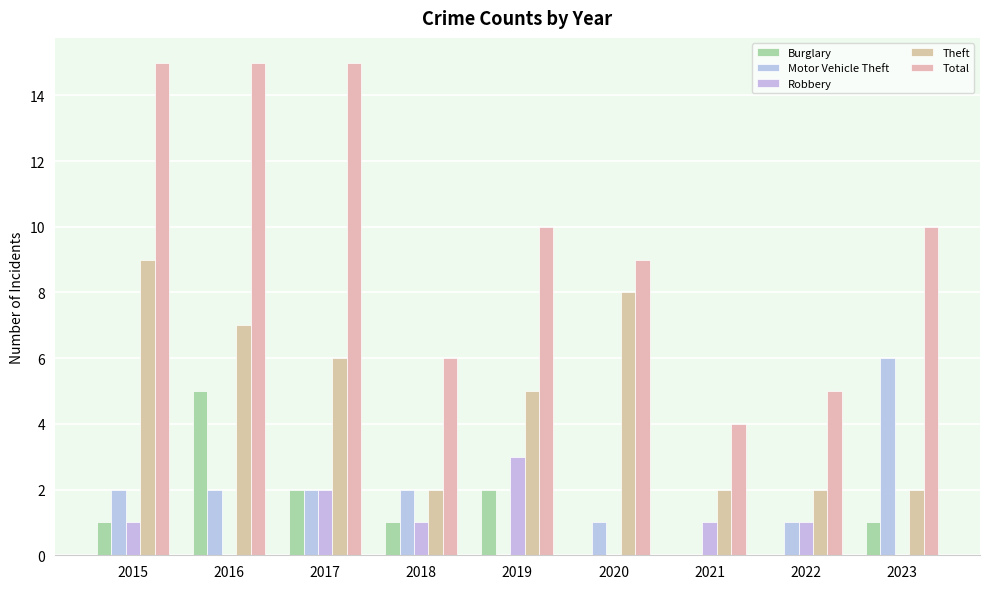

What is the sum of all Total values?

89